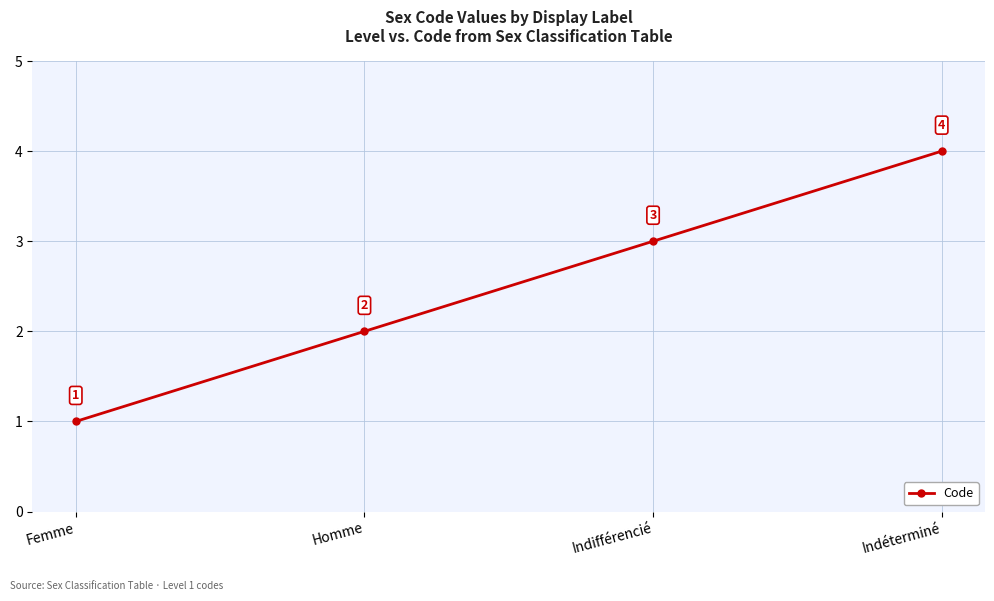

Where is the data nearest to the value 2?

Homme